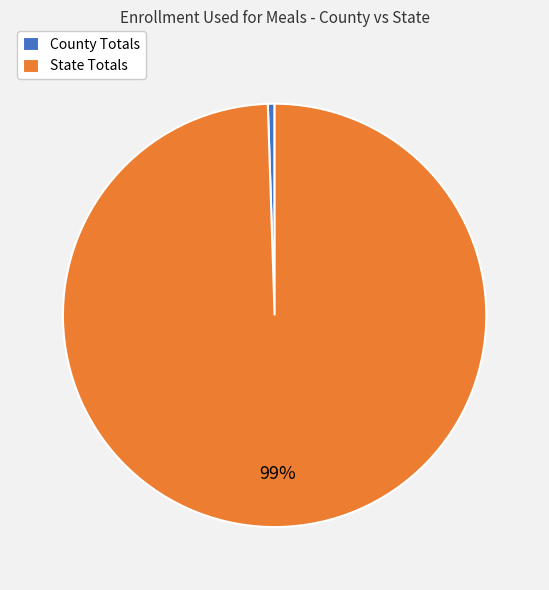

To the nearest percent, what is the average slice percentage?

50%